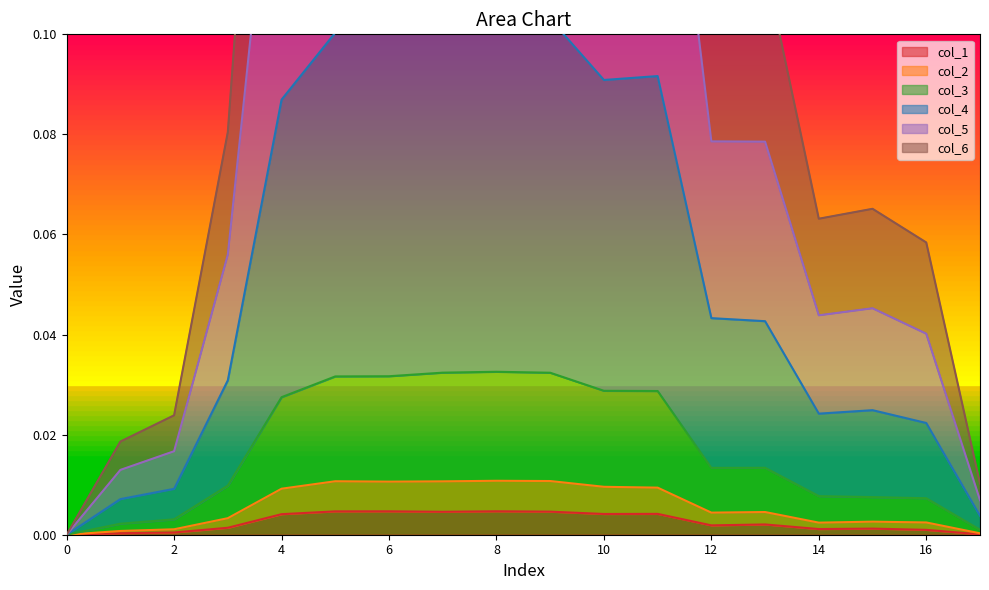

How many lines are shown in the chart?

6